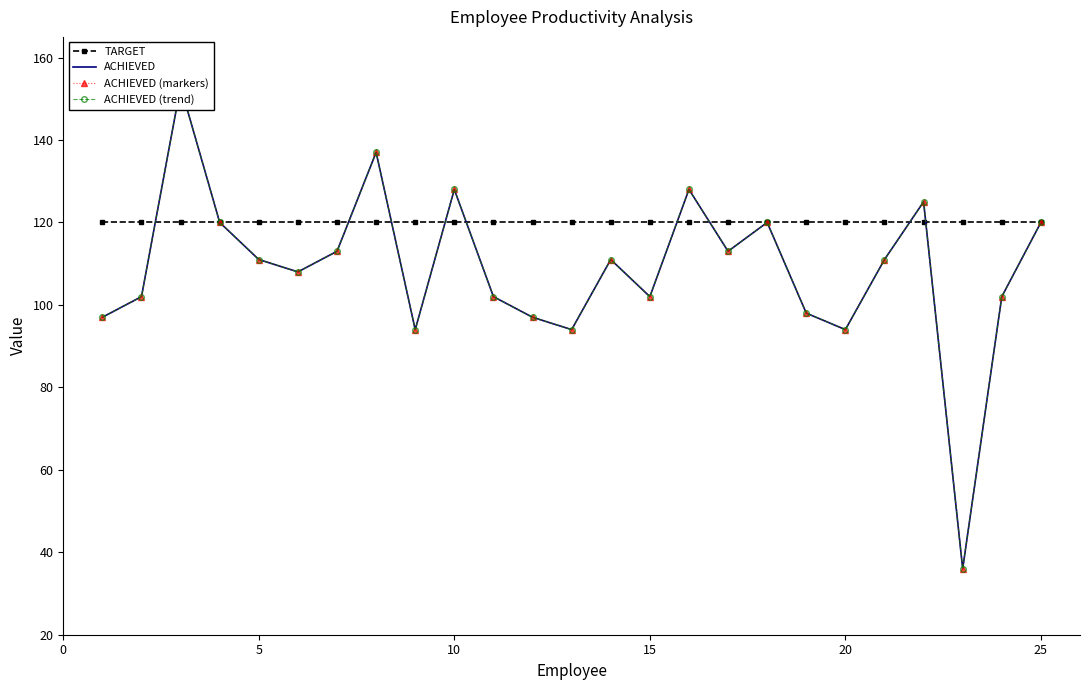

Rank the series at 25 from highest to lowest value.

TARGET, ACHIEVED, ACHIEVED (markers), ACHIEVED (trend)